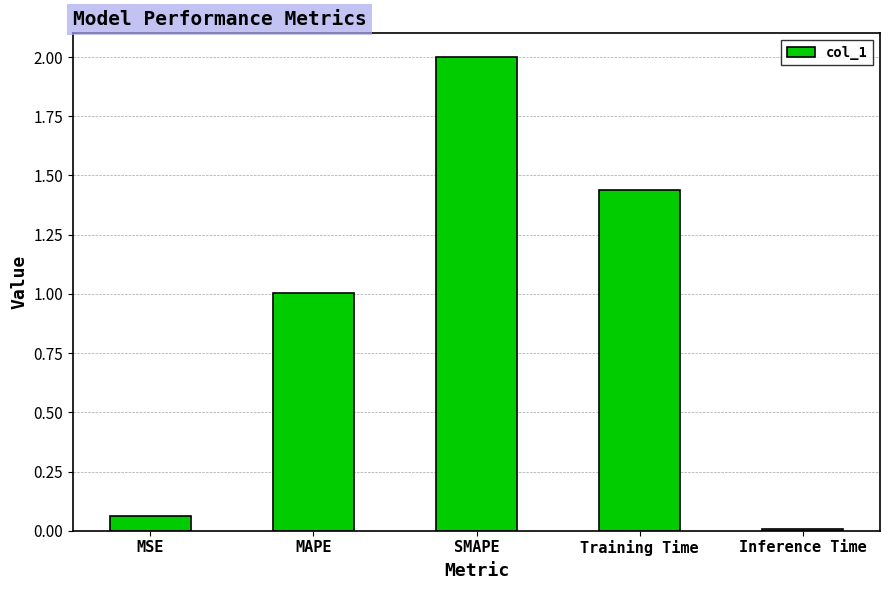

What is the change in value from MSE to SMAPE?

+1.9